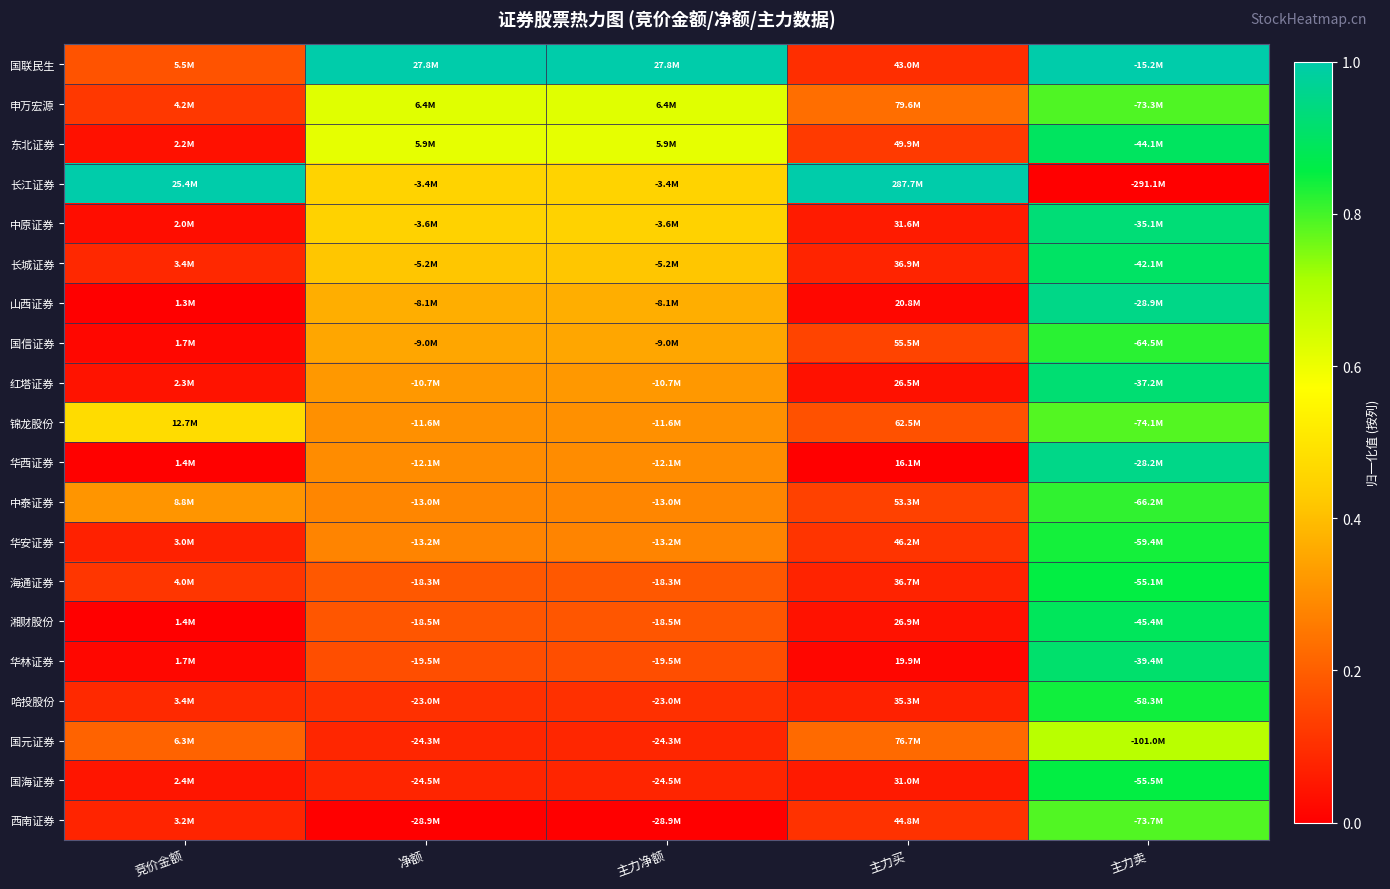

At how many categories does at least one series exceed 0?

5